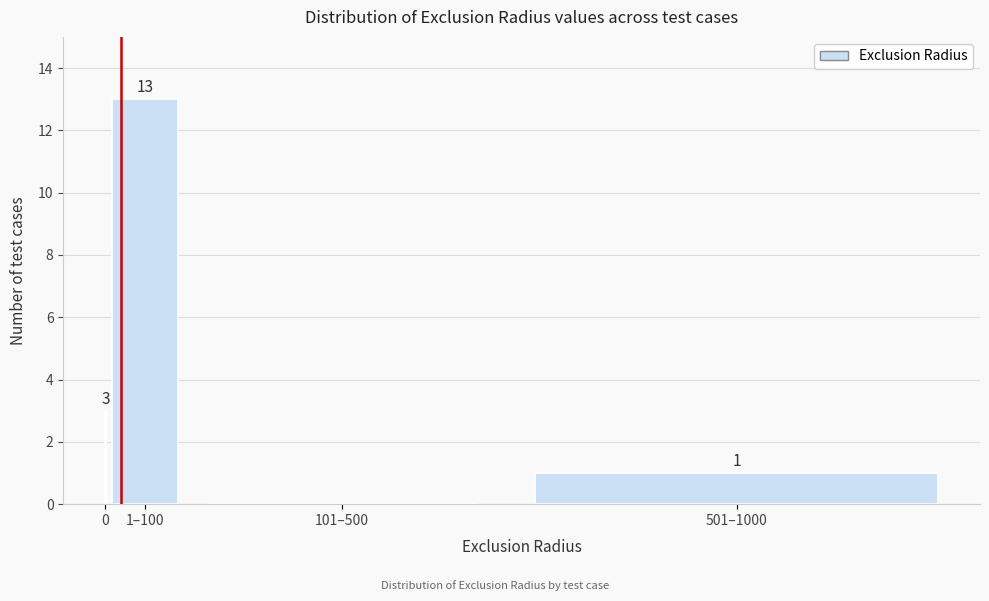

Reading right to left, transcribe all the data shown in this chart.

501–1000=1	101–500=0	1–100=13	0=3